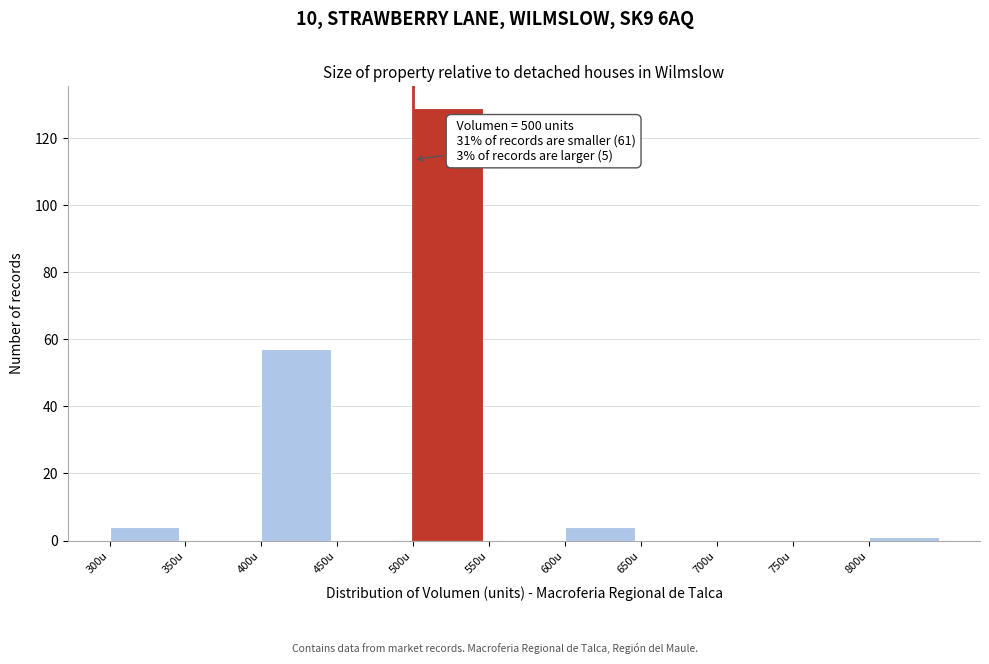

Which range on the x-axis has the tallest bar?

500 to 550